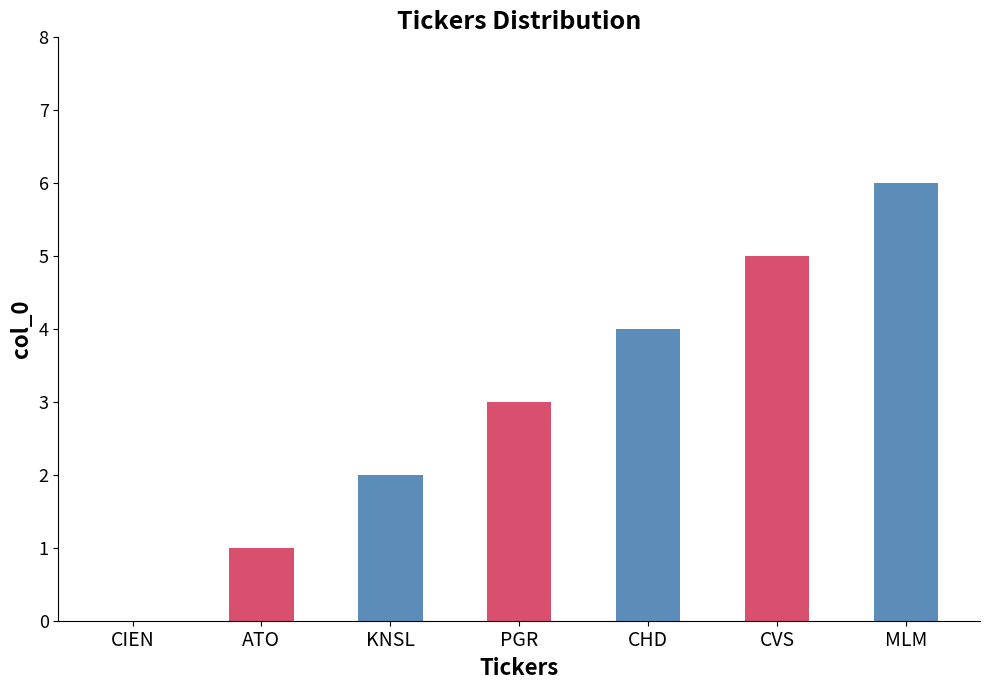

Where is the data nearest to the value 3?

PGR